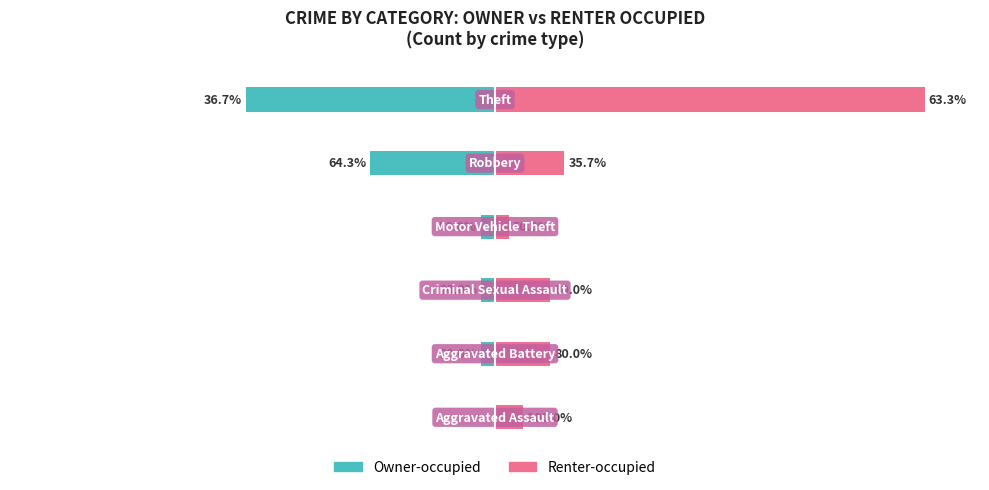

At 4, list the series in order from smallest to largest.

Owner-occupied, Renter-occupied